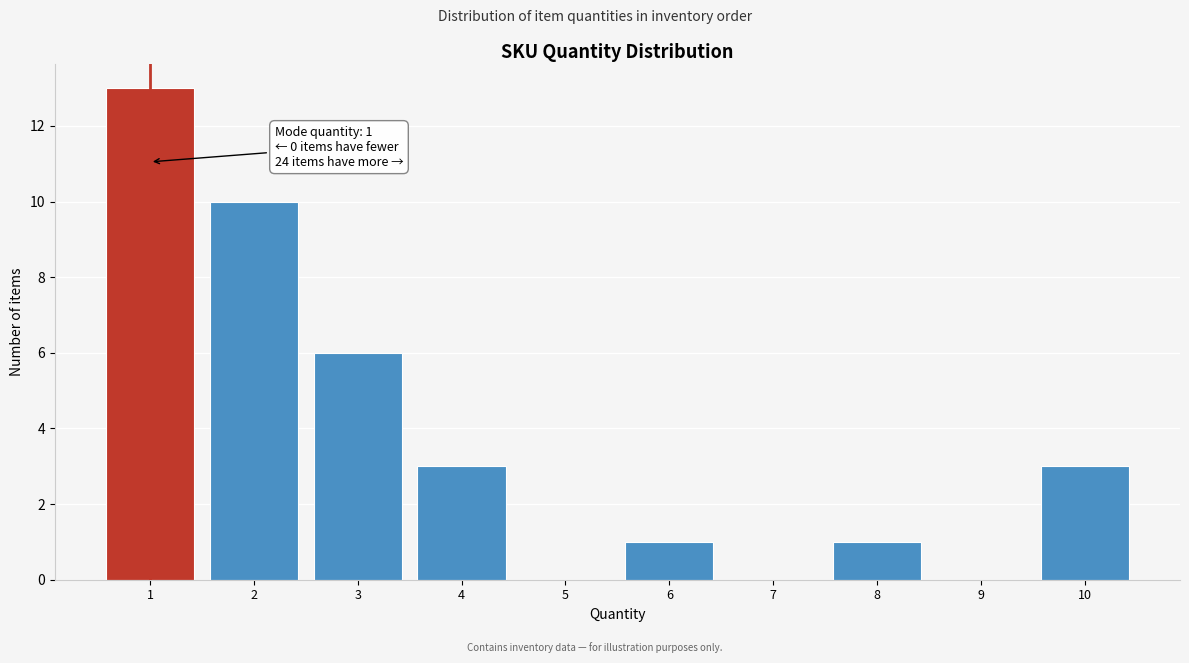

Reading right to left, what are all the values shown in this chart?

10=3	9=0	8=1	7=0	6=1	5=0	4=3	3=6	2=10	1=13